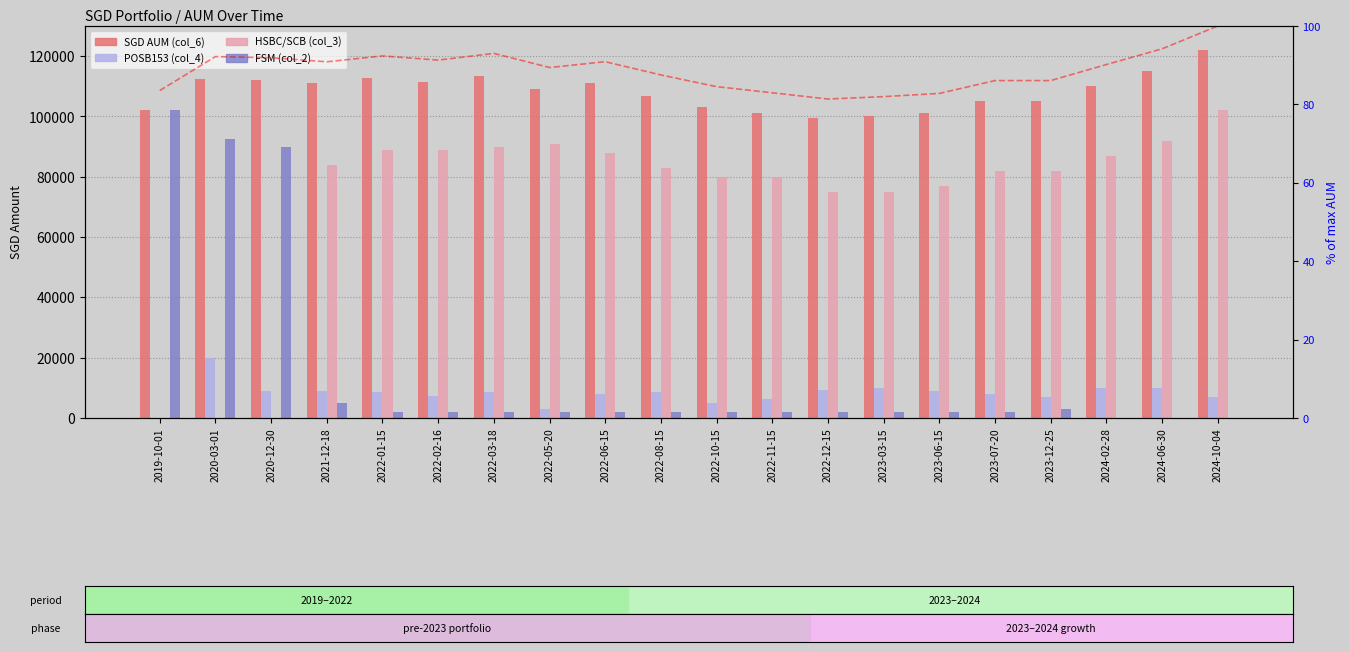

Which series changed the most between 2023-06-15 and 2024-02-28?

HSBC/SCB (col_3)